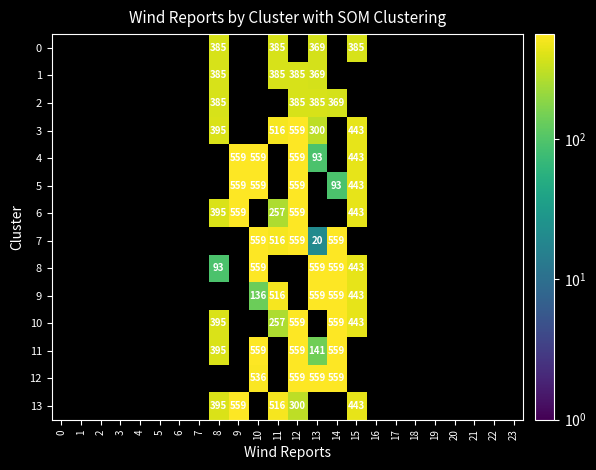

True or false: 4 has a value of 298 at 12.

False